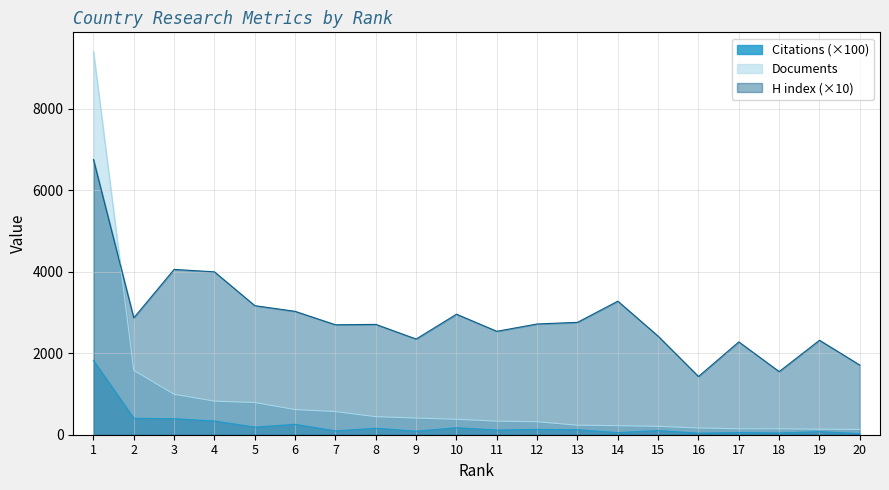

What is the minimum value shown in the chart?

27.4